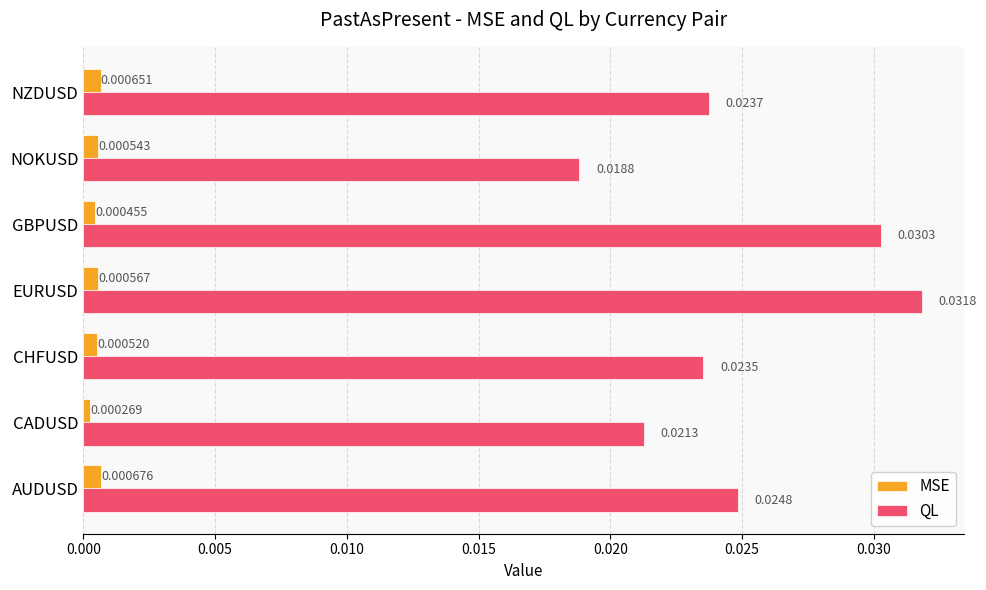

Which series has the widest spread of values?

QL